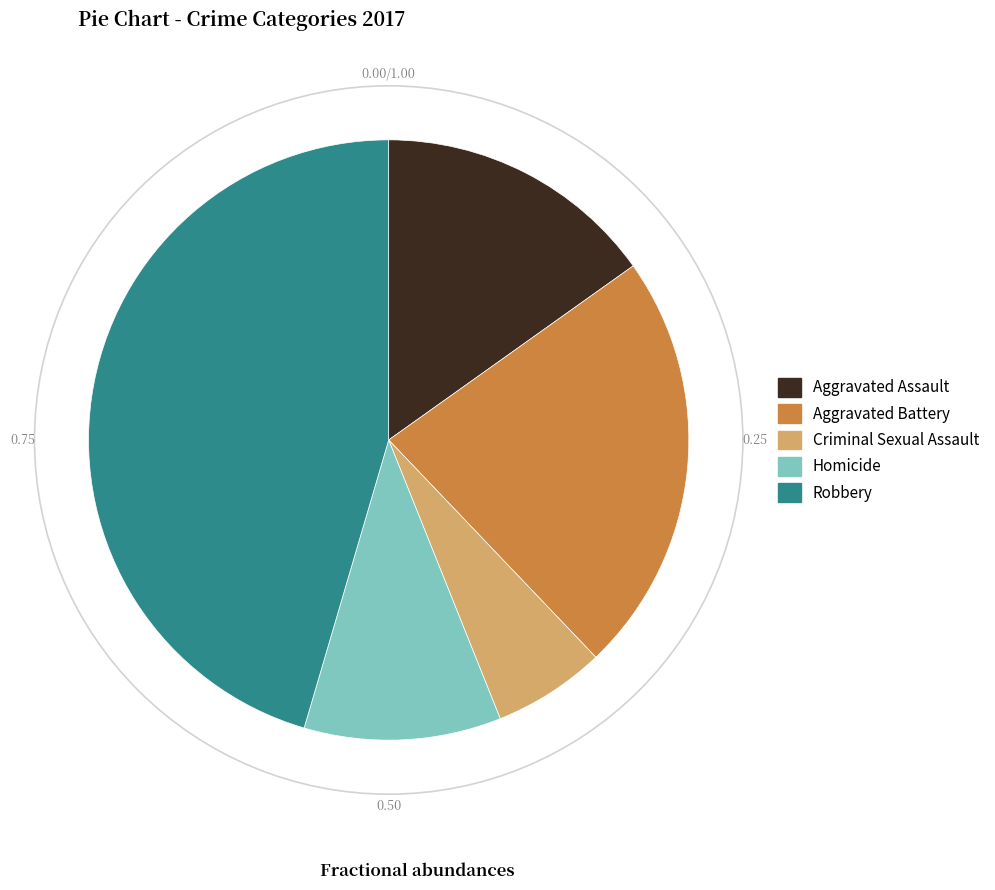

Rank the categories by value from lowest to highest.

Criminal Sexual Assault, Homicide, Aggravated Assault, Aggravated Battery, Robbery